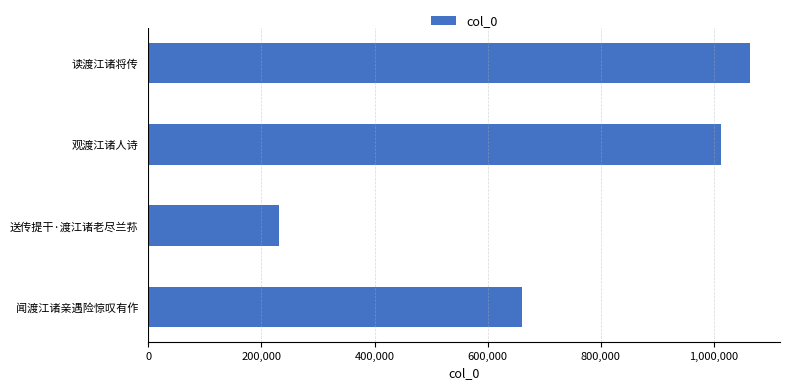

The value at 送传提干·渡江诸老尽兰荪 is 231659. True or false?

True